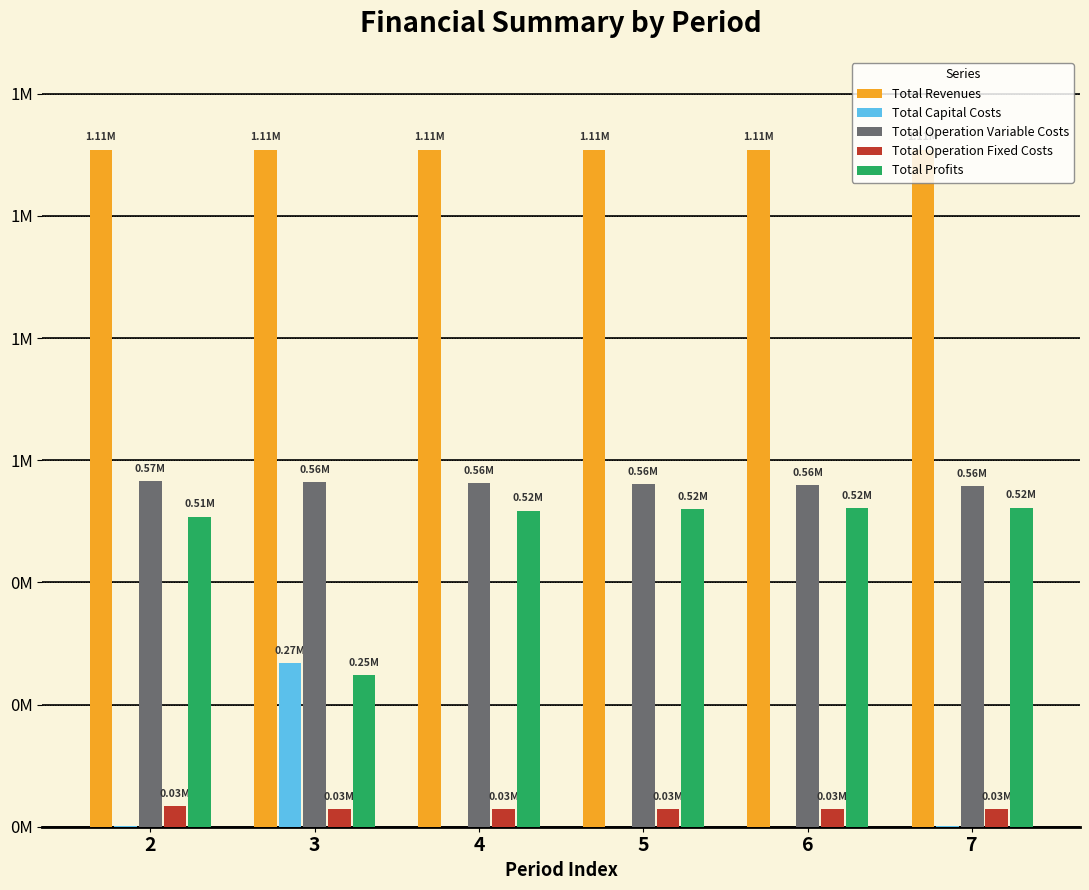

Between 5 and 2, which is larger?

2